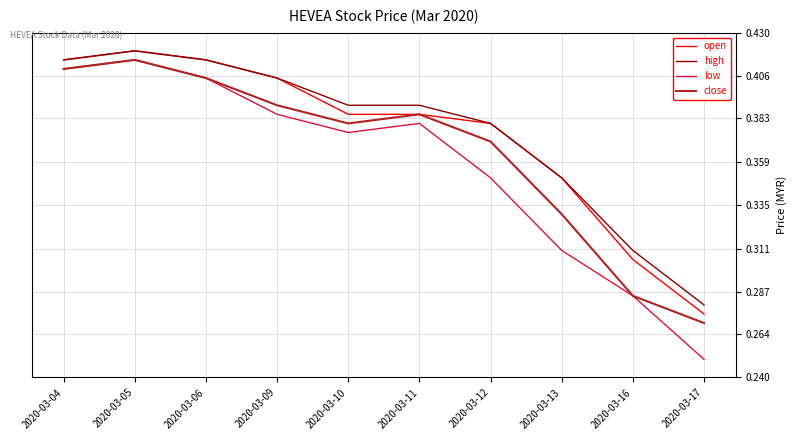

The close series shows 0.1 at 2020-03-17. True or false?

False